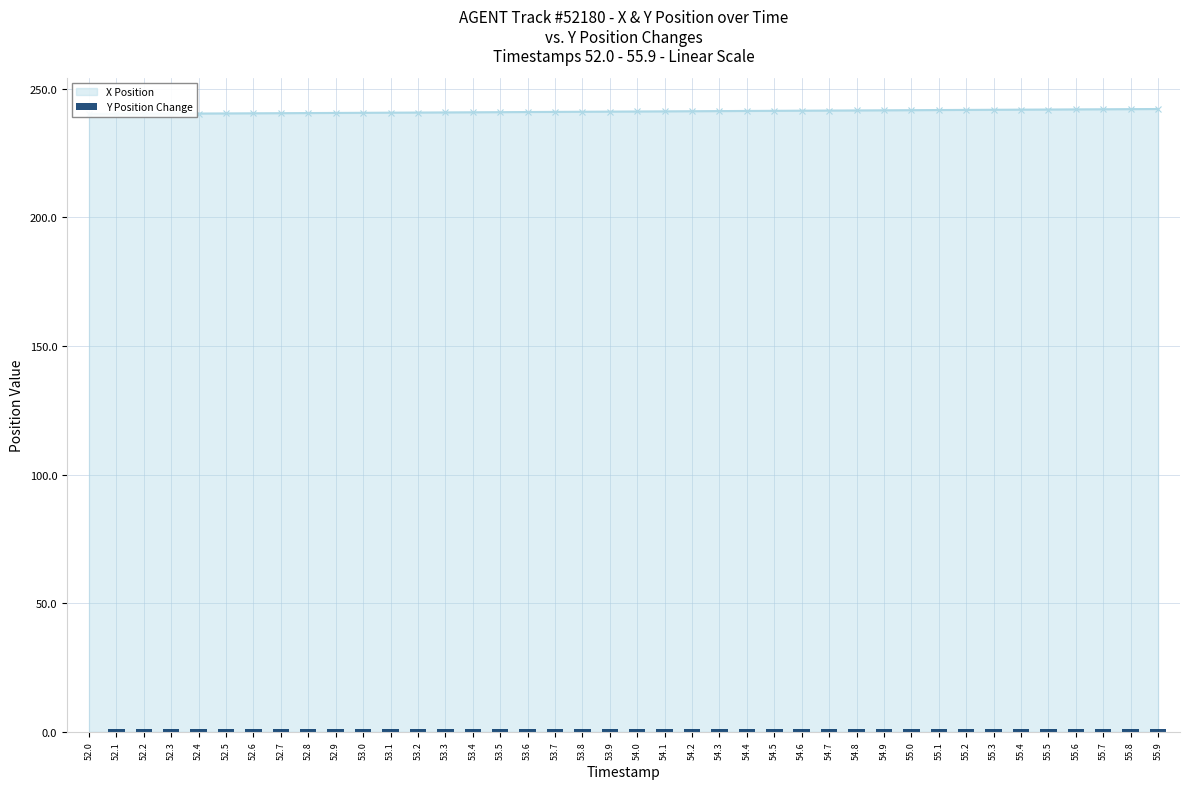

How many bars are there in total?

40